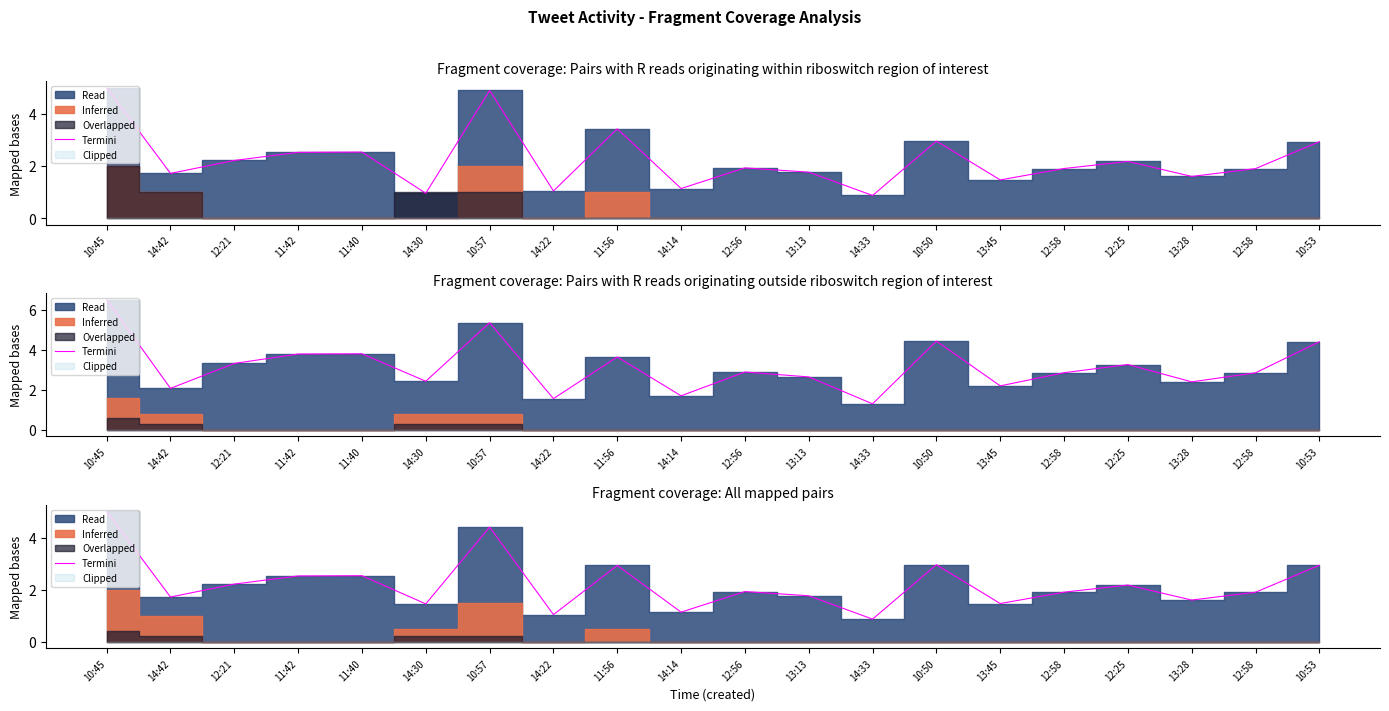

Reading right to left, list all the values displayed in this chart.

2.9	1.9	1.6	2.2	1.9	1.5	3.0	0.9	1.8	1.9	1.1	2.9	1.0	4.4	1.5	2.5	2.5	2.2	1.7	5.0